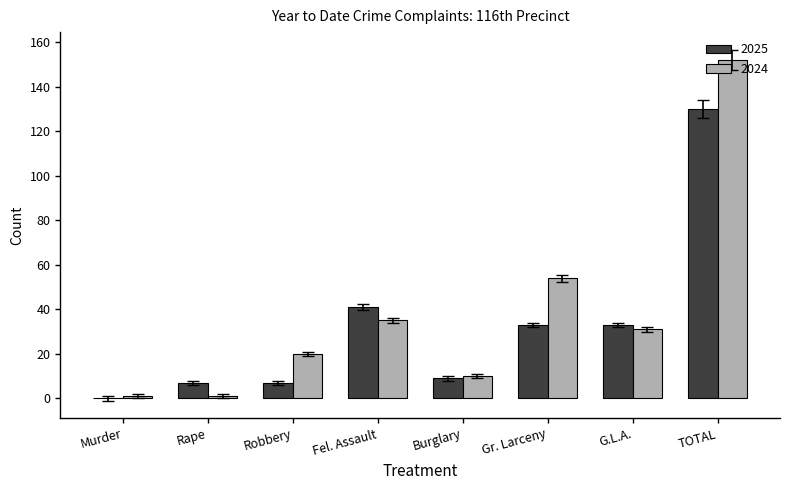

At which category is the sum across all series the highest?

TOTAL